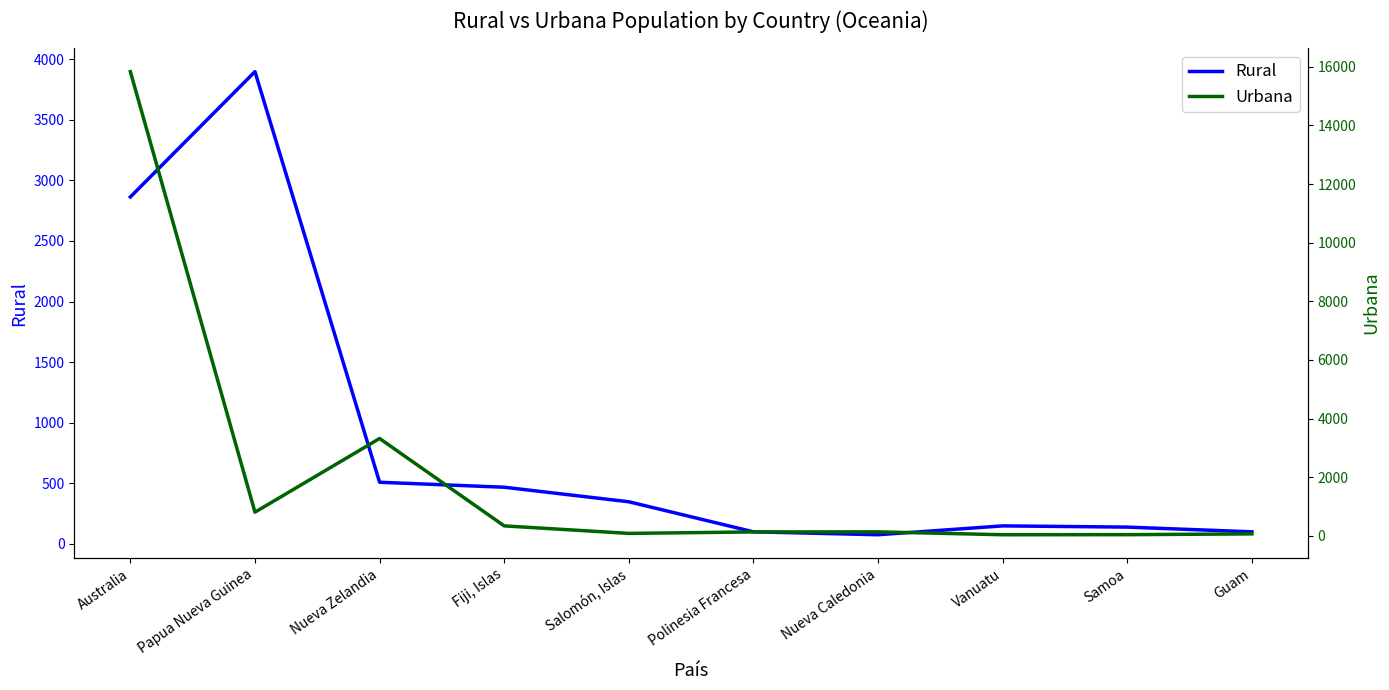

Reading right to left, transcribe all the data shown in this chart.

Rural: 100	139	149	76	100	348	468	509	3897	2863
Urbana: 65	38	36	134	132	82	338	3320	806	15838